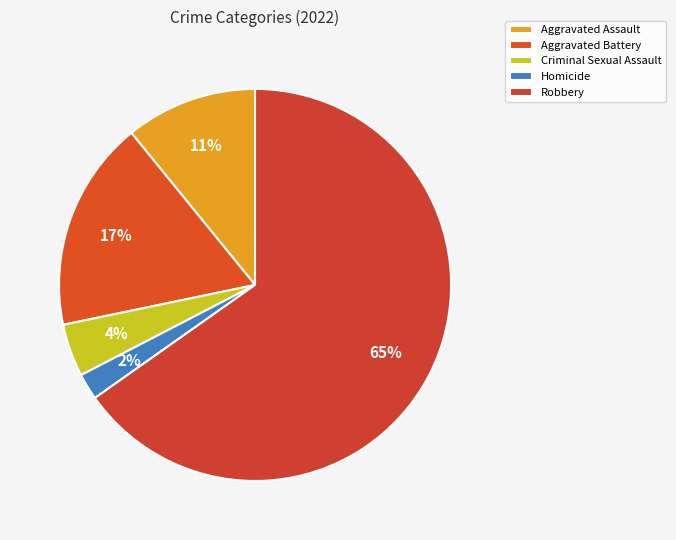

Rank the categories by value from lowest to highest.

Homicide, Criminal Sexual Assault, Aggravated Assault, Aggravated Battery, Robbery